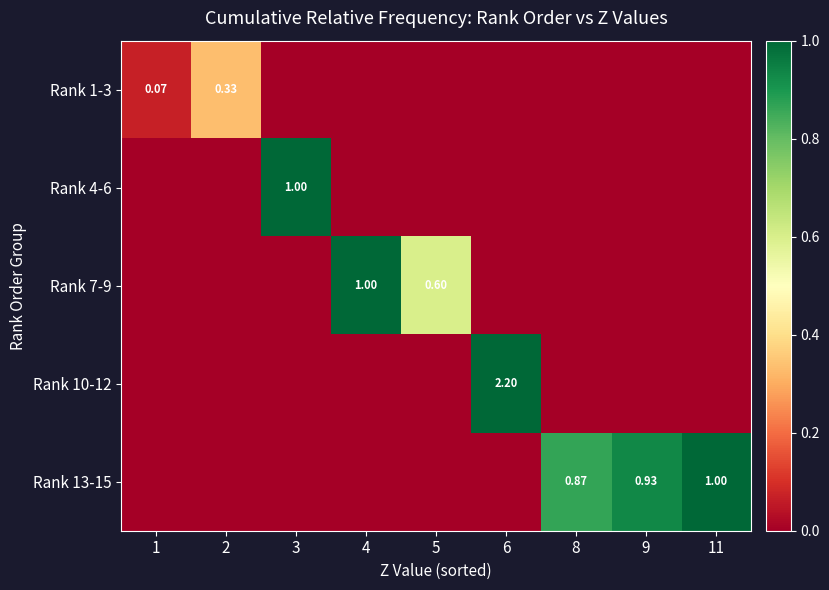

Is the value of Rank 4-6 at 3 greater than the value of Rank 10-12 at 6?

No